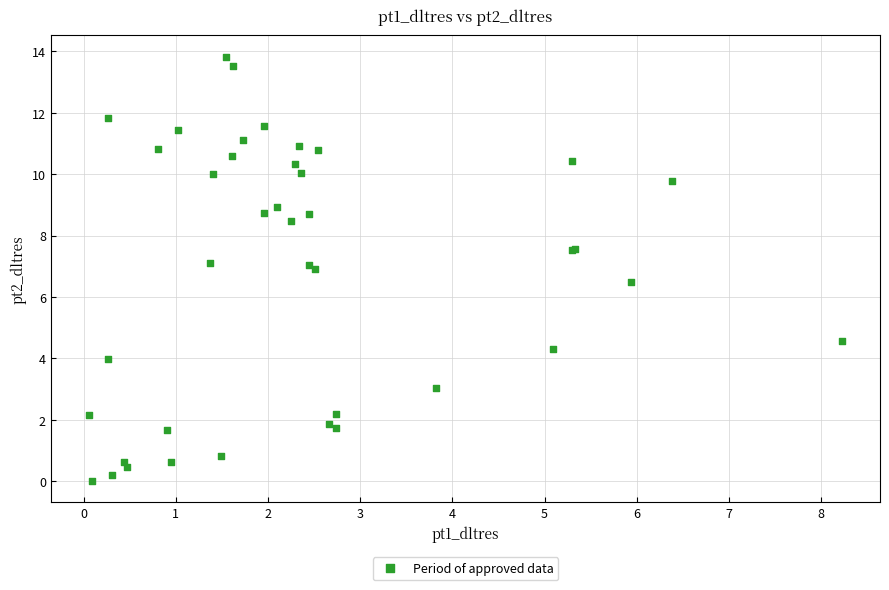

What Y value in the scatter plot is closest to 6?

6.5